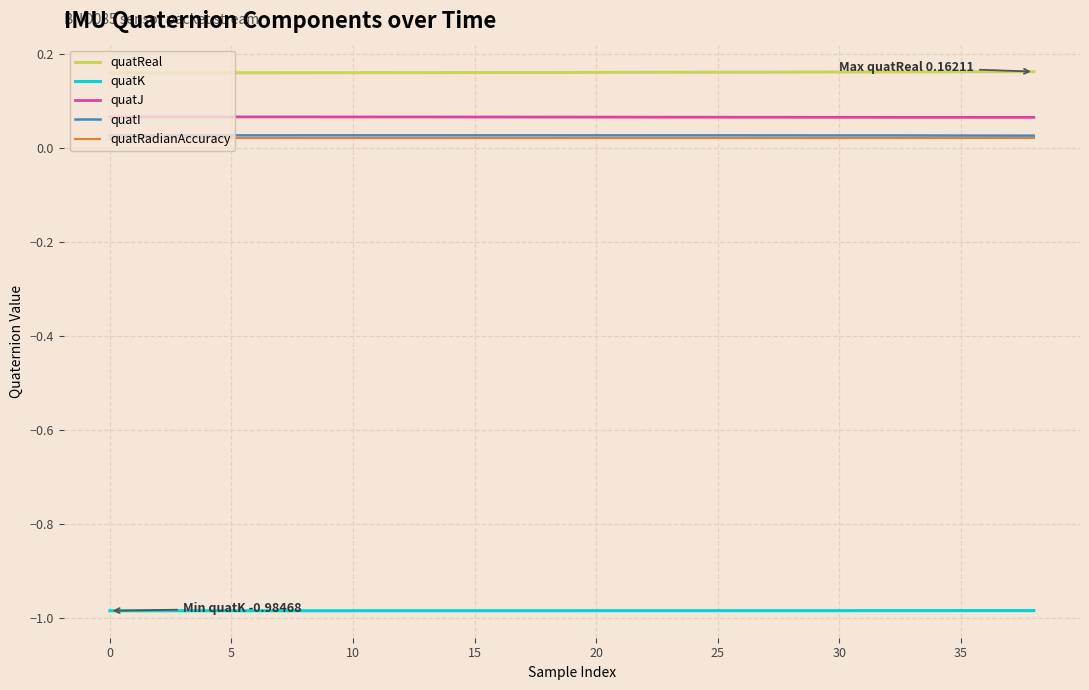

Which series has the largest total across all categories?

quatReal